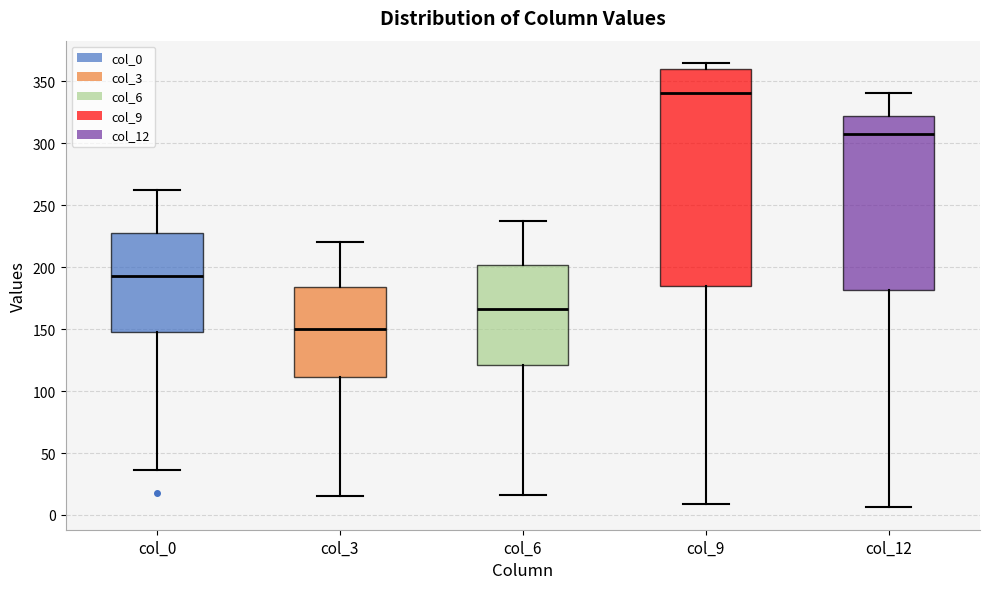

Reading left to right, transcribe this box plot: for each box, give where its median line is, the range the box spans, and where its two whiskers end, as read against the y-axis. The values are not printed on the chart, so give them approximately, as read against the axis.

col_0: median 195, box 150 to 230, whiskers 35 to 260
col_3: median 150, box 110 to 185, whiskers 15 to 220
col_6: median 165, box 120 to 200, whiskers 15 to 235
col_9: median 340, box 185 to 360, whiskers 10 to 365
col_12: median 310, box 180 to 320, whiskers 5 to 340